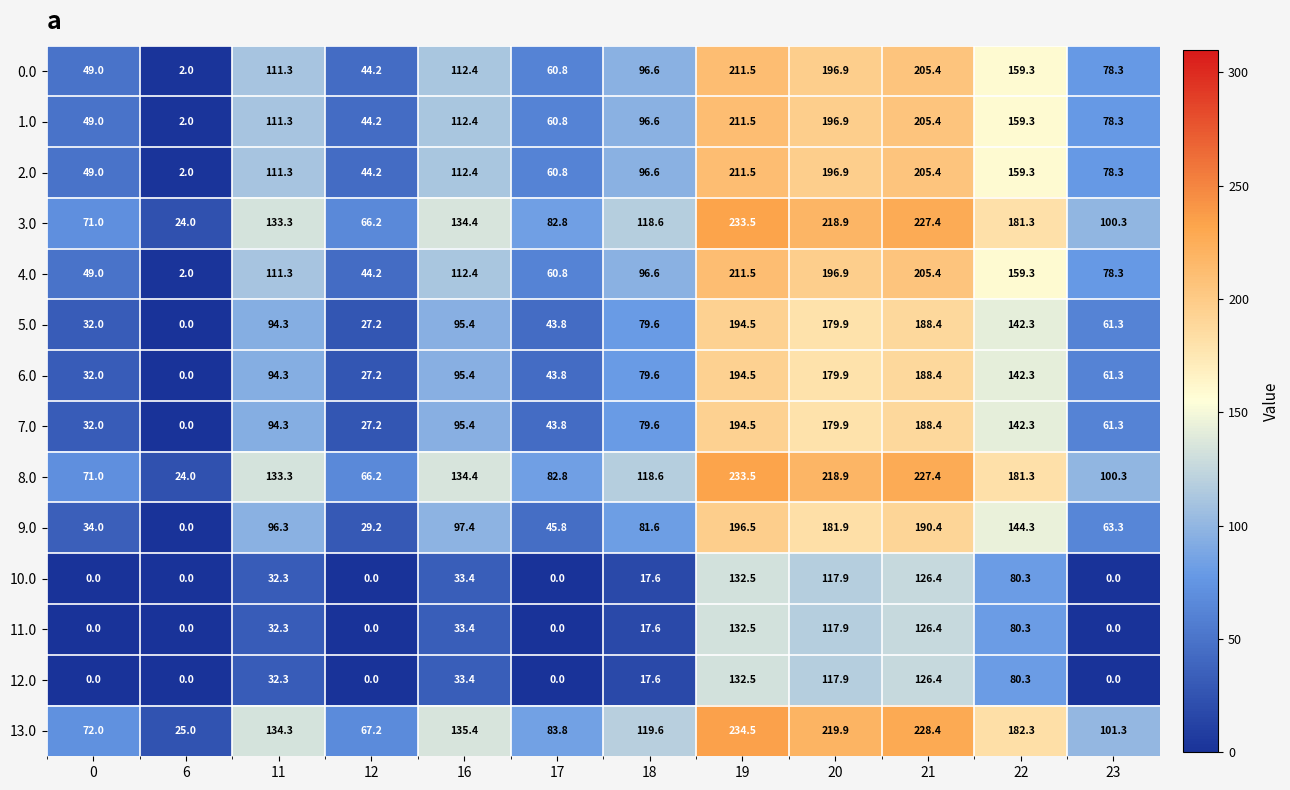

At which label does 13.0 reach its peak?

19